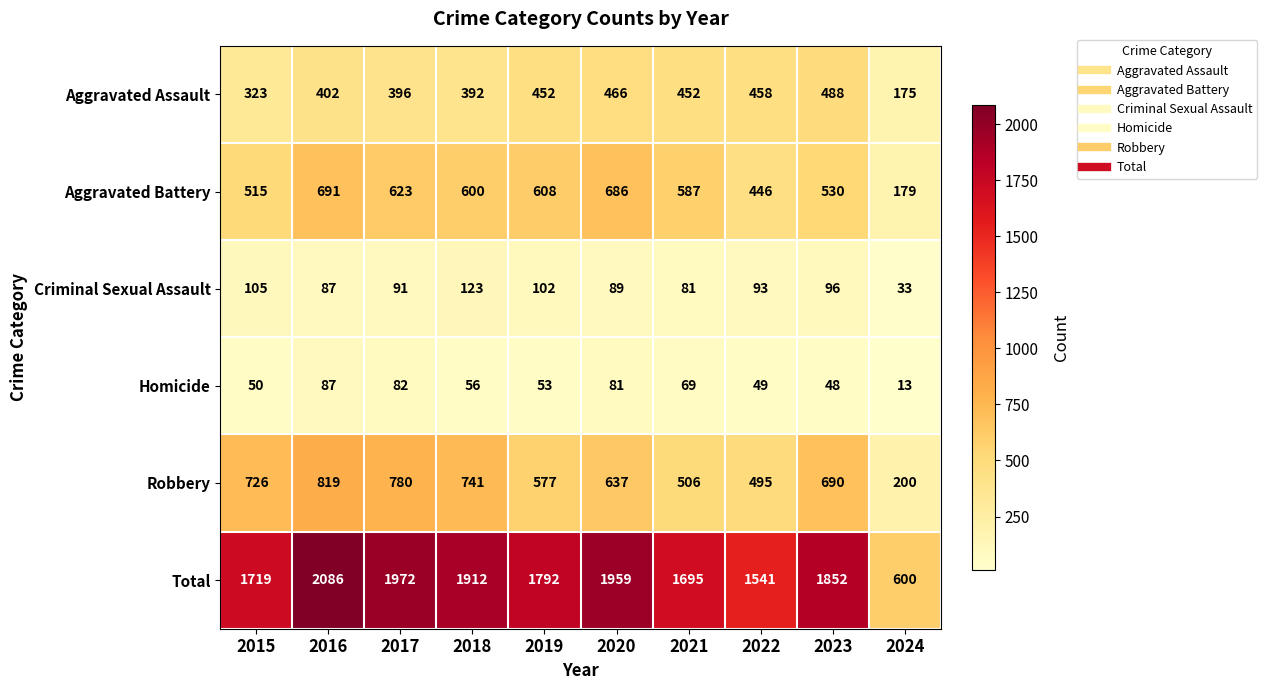

What is the total value across all series at 2020?

3918